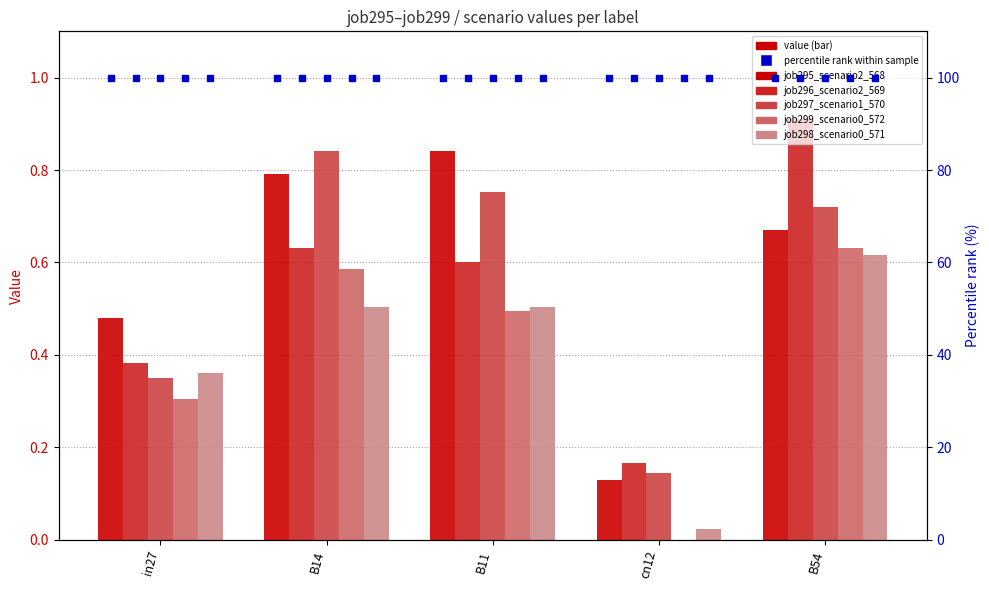

Is the value of job299_scenario0_572 at cn12 greater than the value of job297_scenario1_570 at cn12?

No